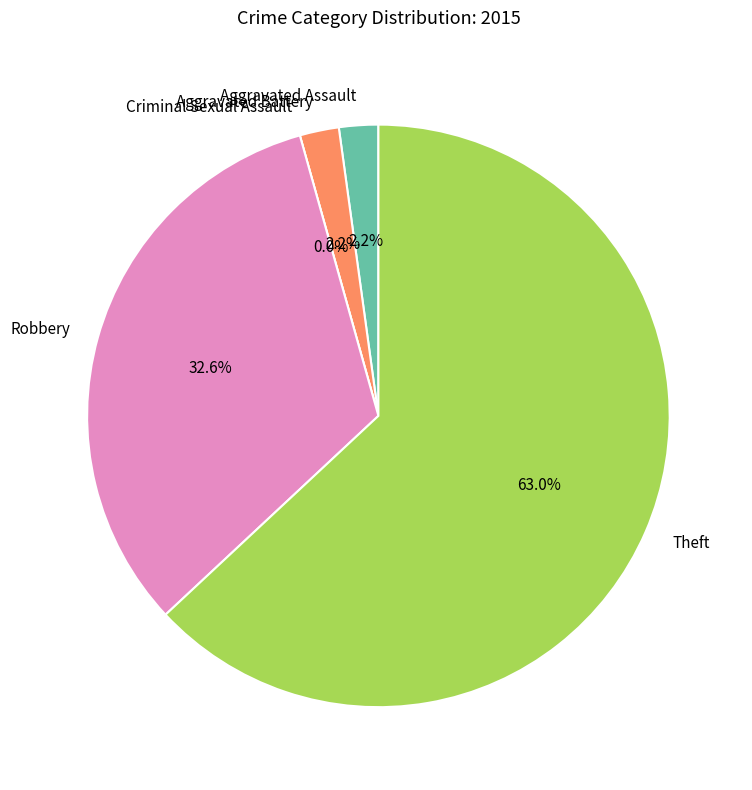

How many segments does this pie chart have?

5